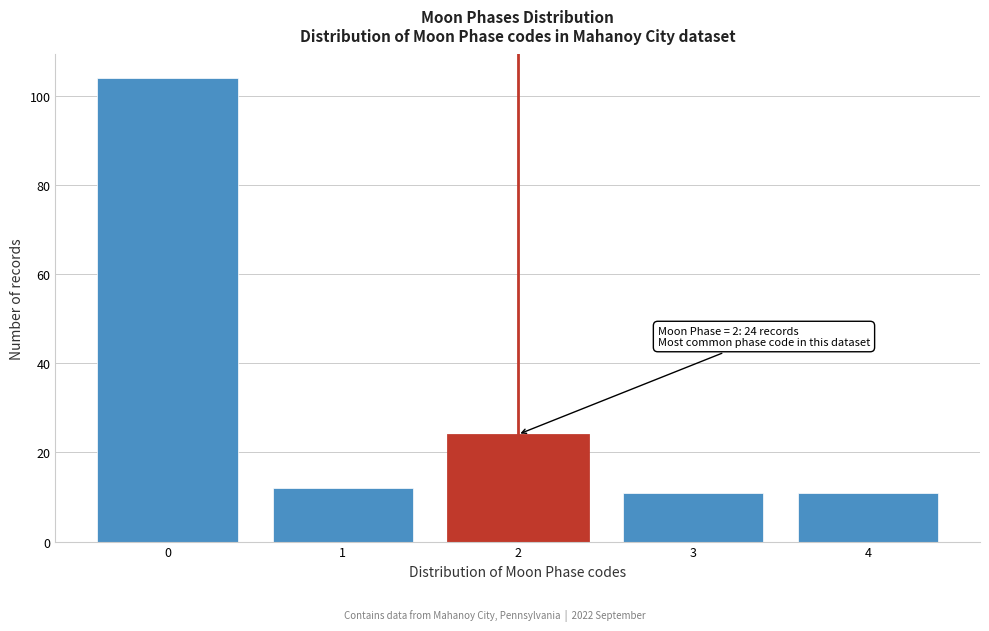

Reading left to right, transcribe all the data shown in this chart.

104	12	24	11	11